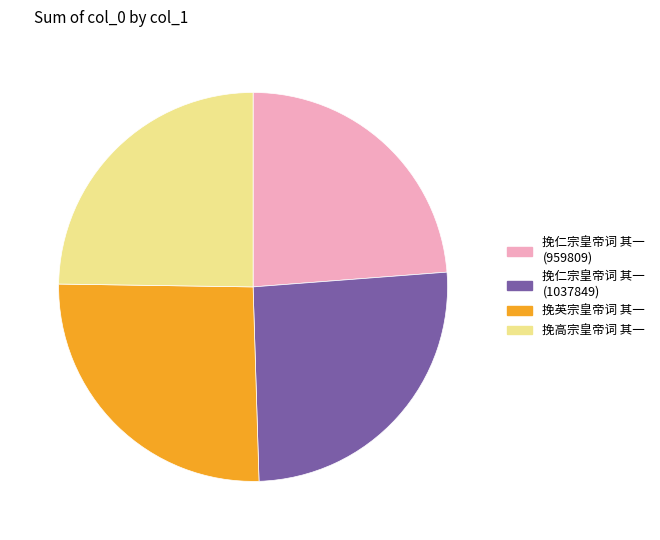

What is the smallest slice in the pie chart?

挽仁宗皇帝词 其一 (959809)